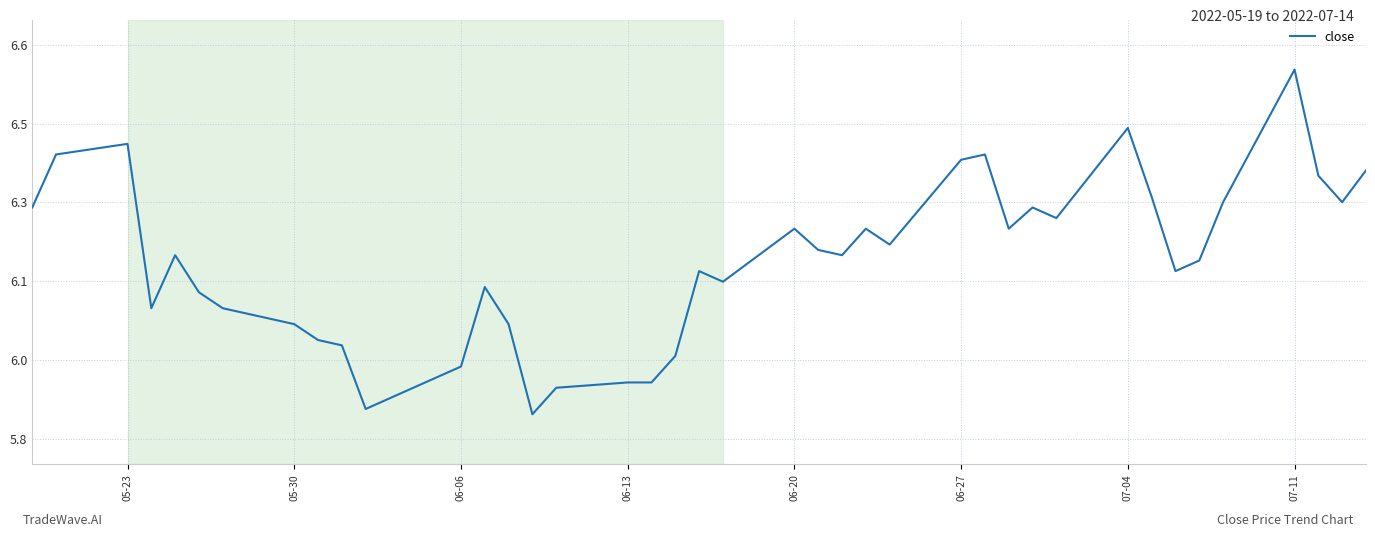

Does the chart display data point markers on the line(s)?

No